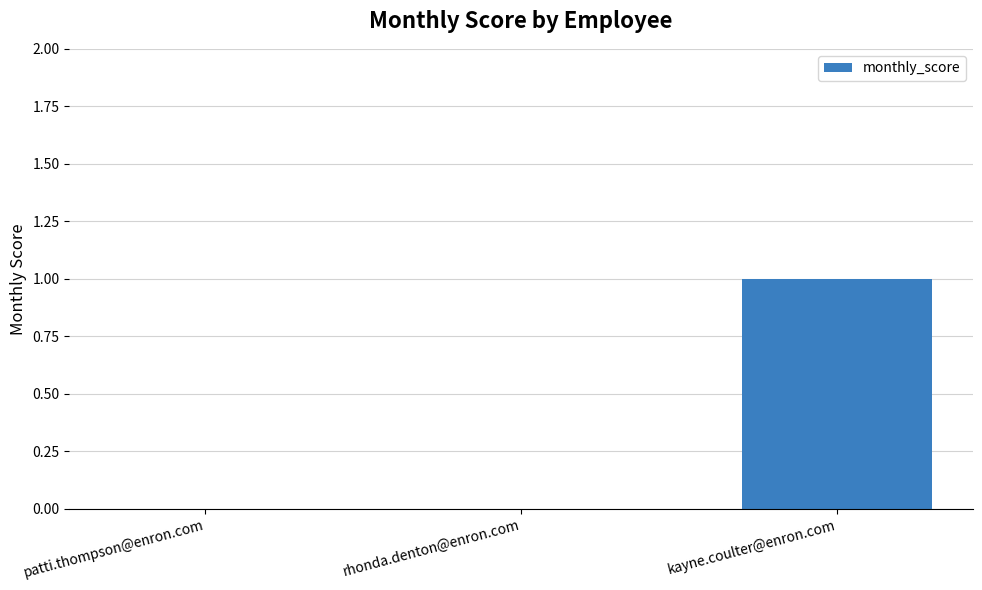

How many values are between 0 and 1?

3